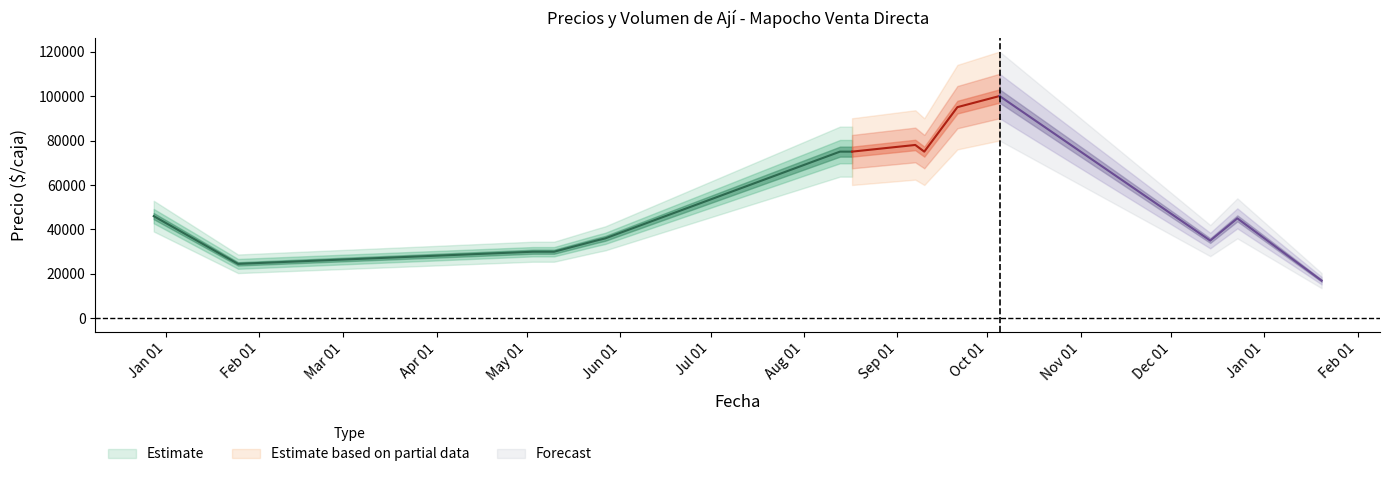

What is the approximate value of Precio promedio ponderado at 2021-09-10?

75000